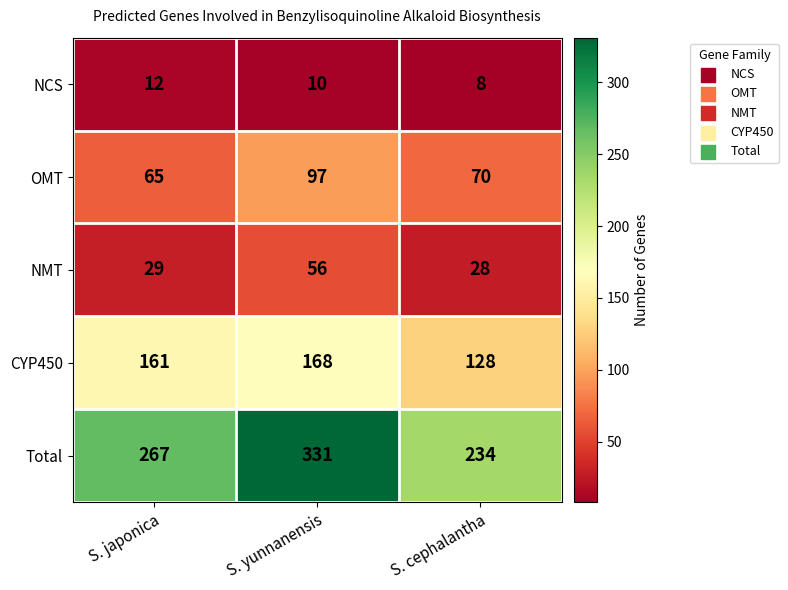

True or false: Total has a value of 331 at S. yunnanensis.

True